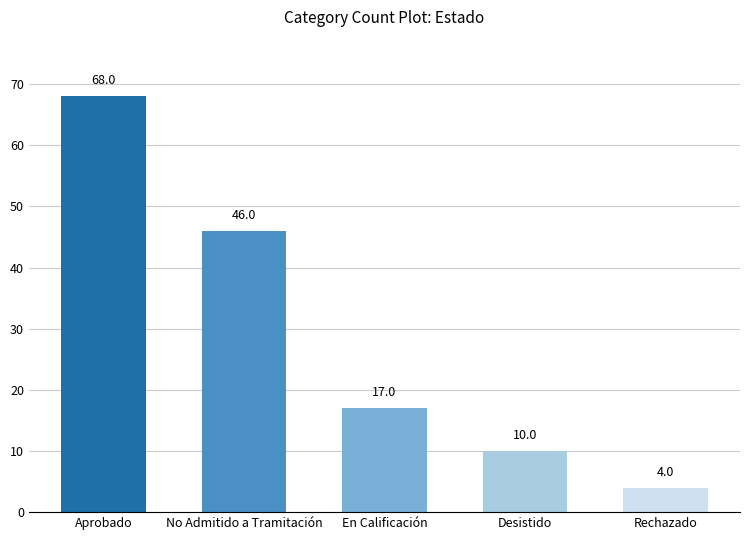

Reading right to left, extract all data points from this chart.

4	10	17	46	68